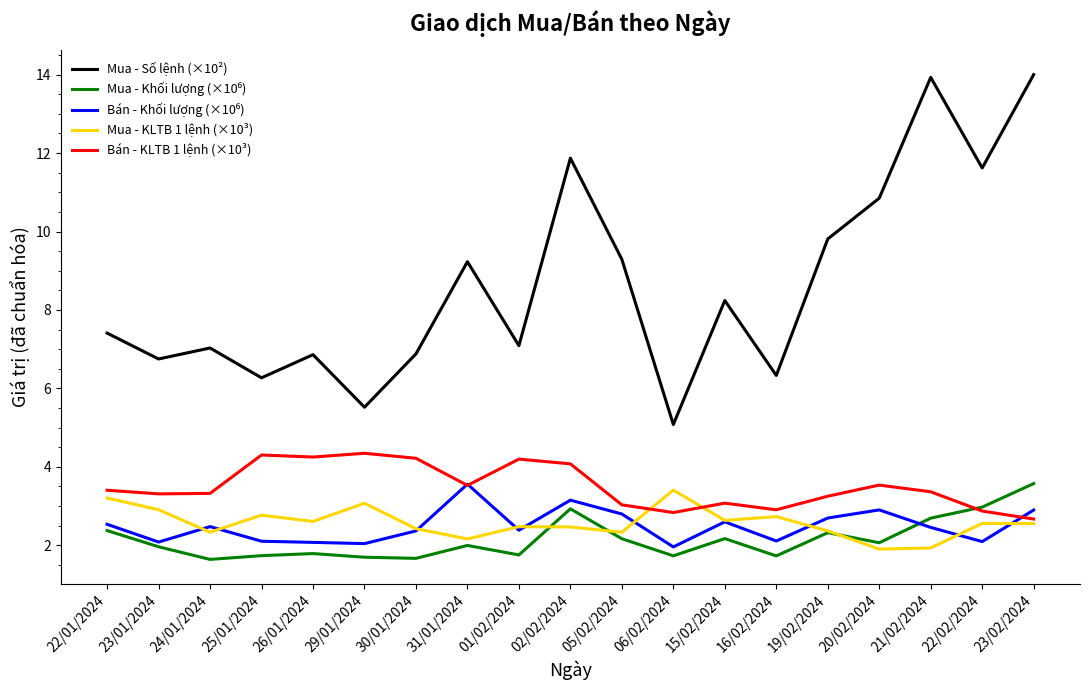

True or false: Mua - Số lệnh (×10²) and Mua - KLTB 1 lệnh (×10³) intersect in this chart.

False